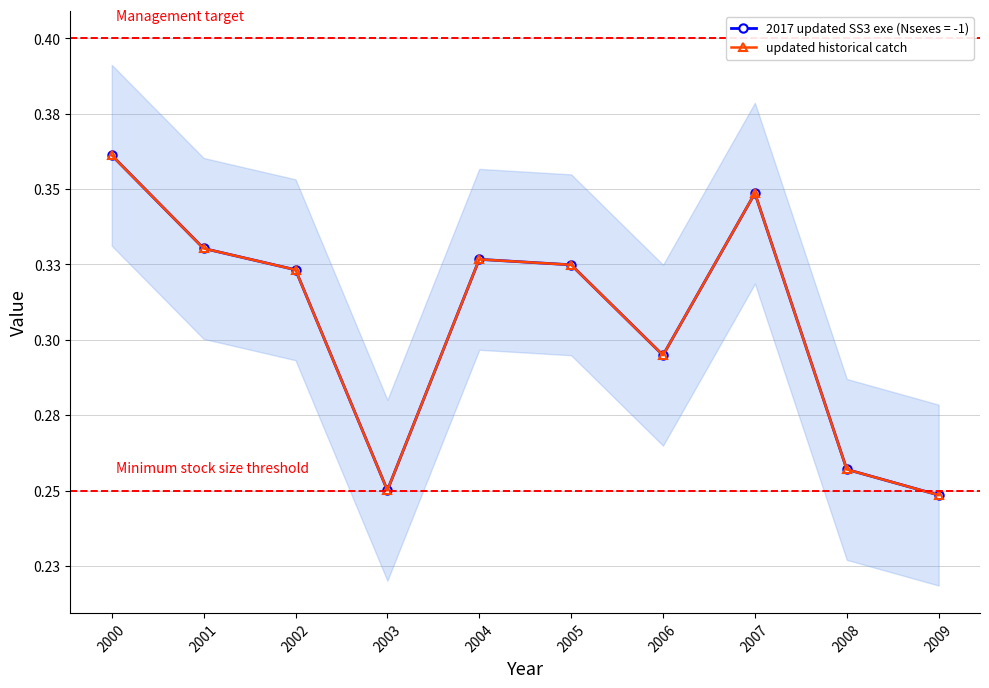

What is the difference between the maximum and minimum values?

0.1